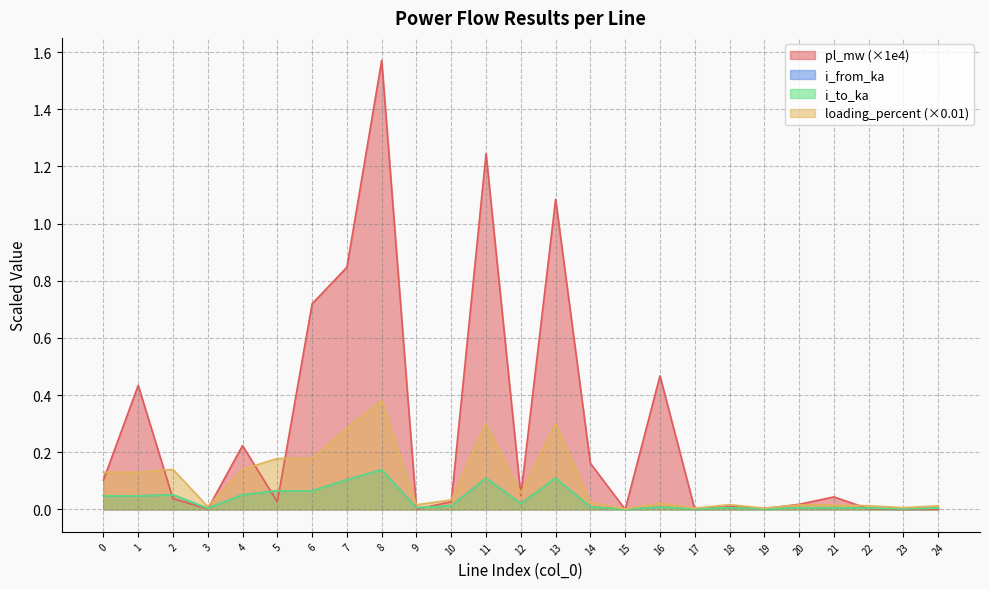

Which label corresponds to the largest value in the chart?

8